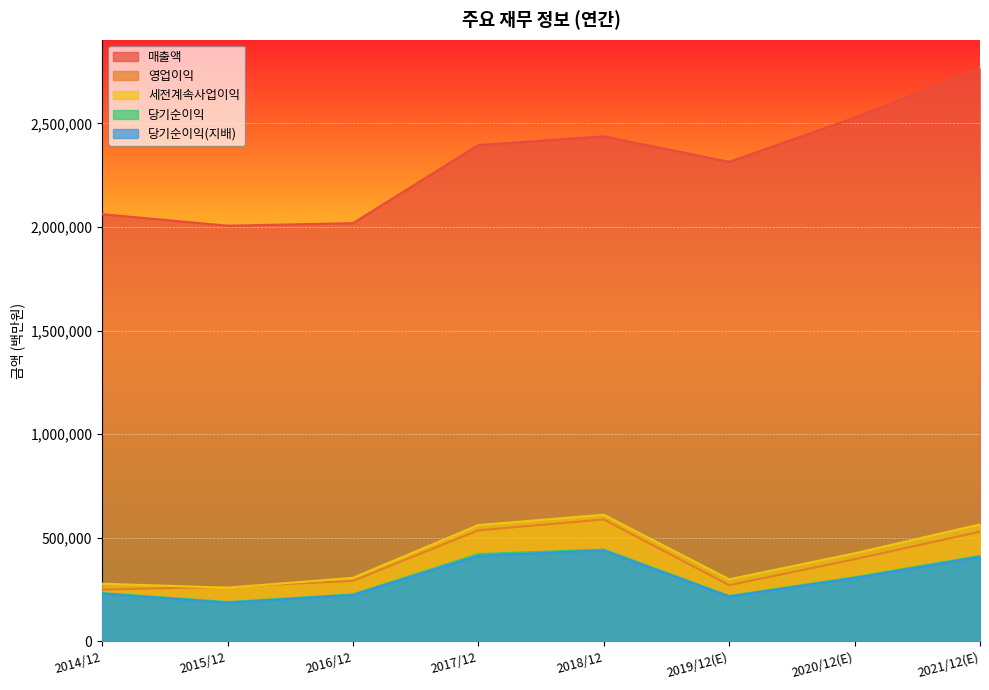

True or false: 매출액 and 당기순이익 cross at least once.

False